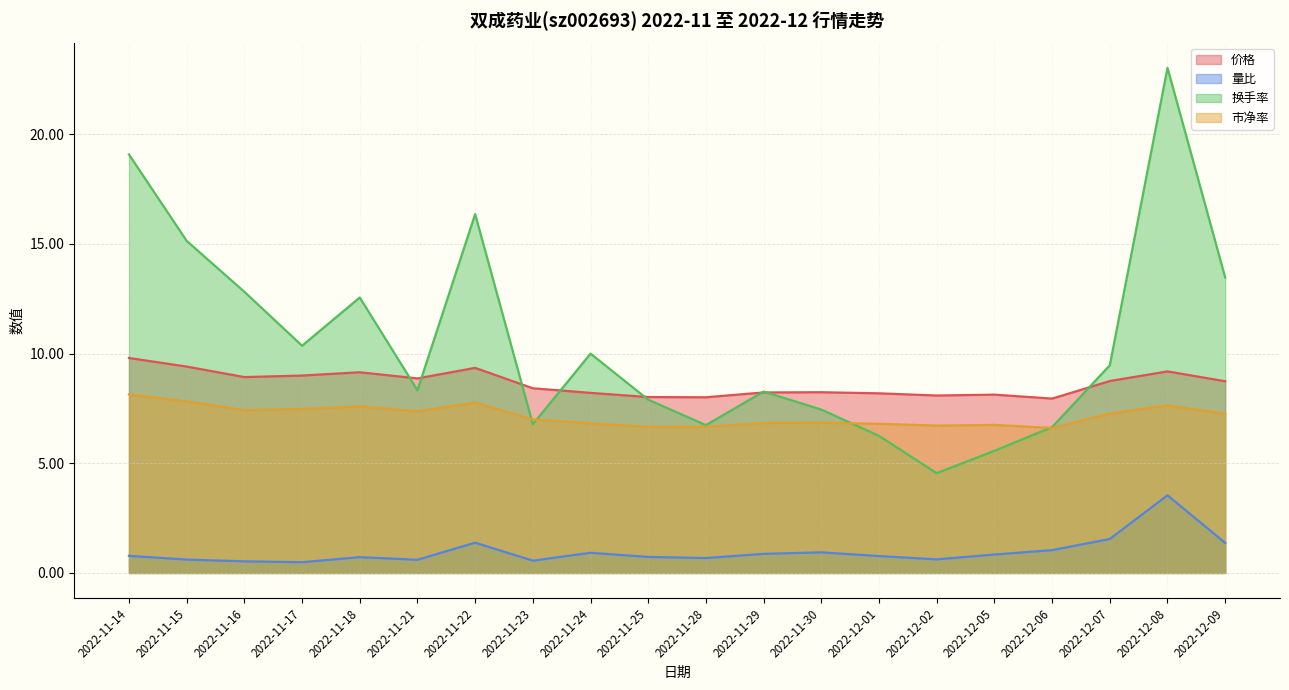

What position from the left is 2022-11-18?

5